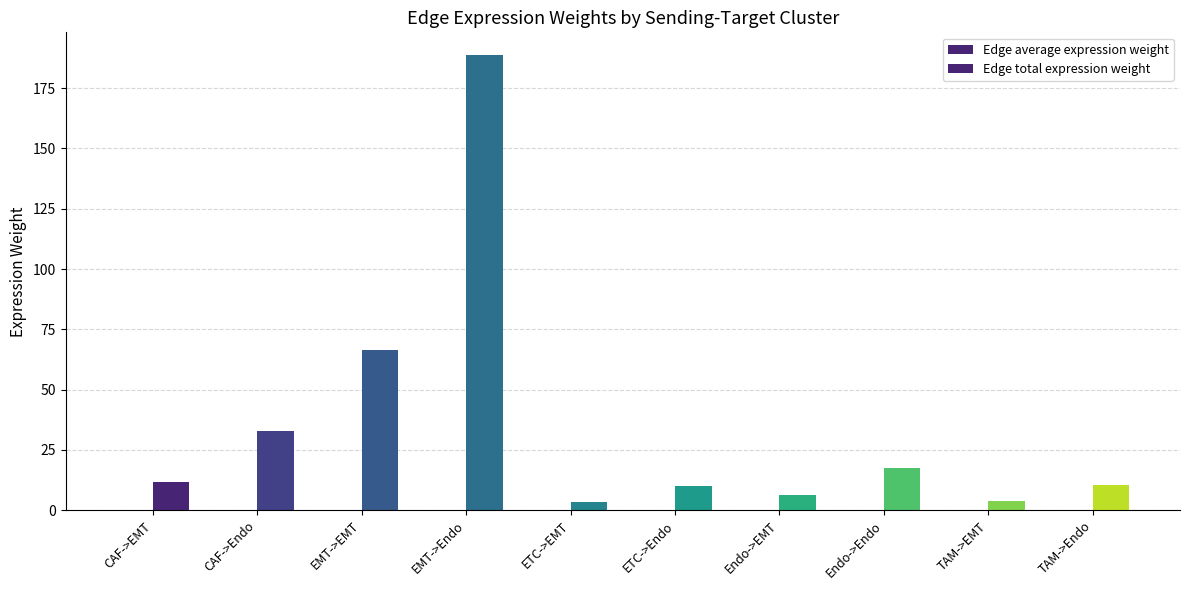

What is the difference between the Edge total expression weight values at TAM->Endo and TAM->EMT?

6.8